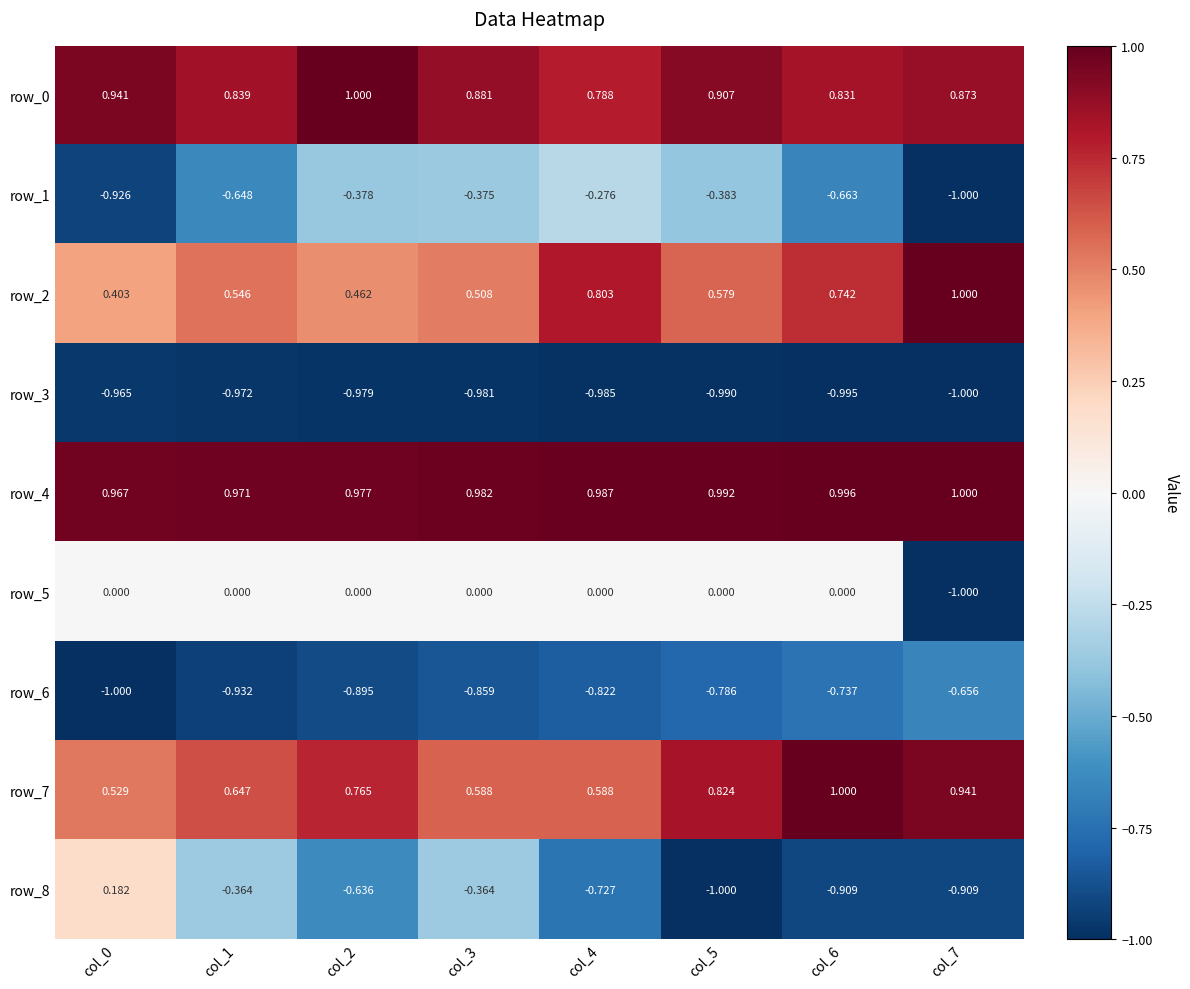

Is the value of row_0 at col_1 greater than the value of row_3 at col_1?

Yes